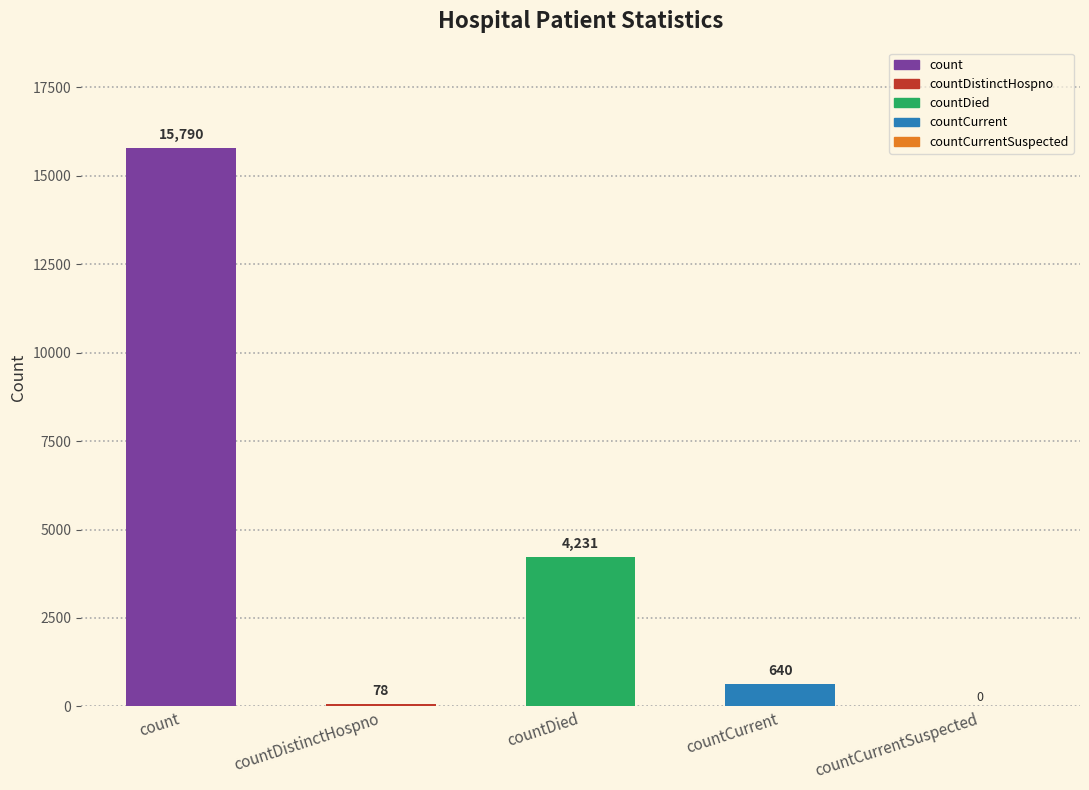

True or false: the data shows 9582 at countCurrentSuspected.

False